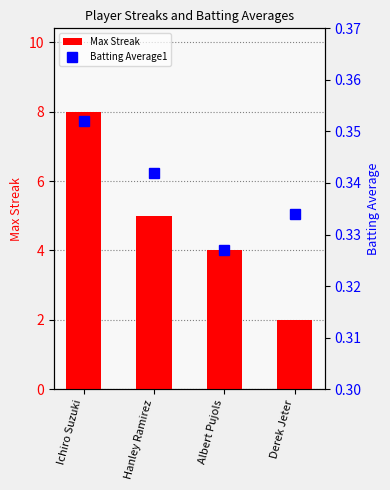

Which series changed the most between Albert Pujols and Derek Jeter?

Max Streak